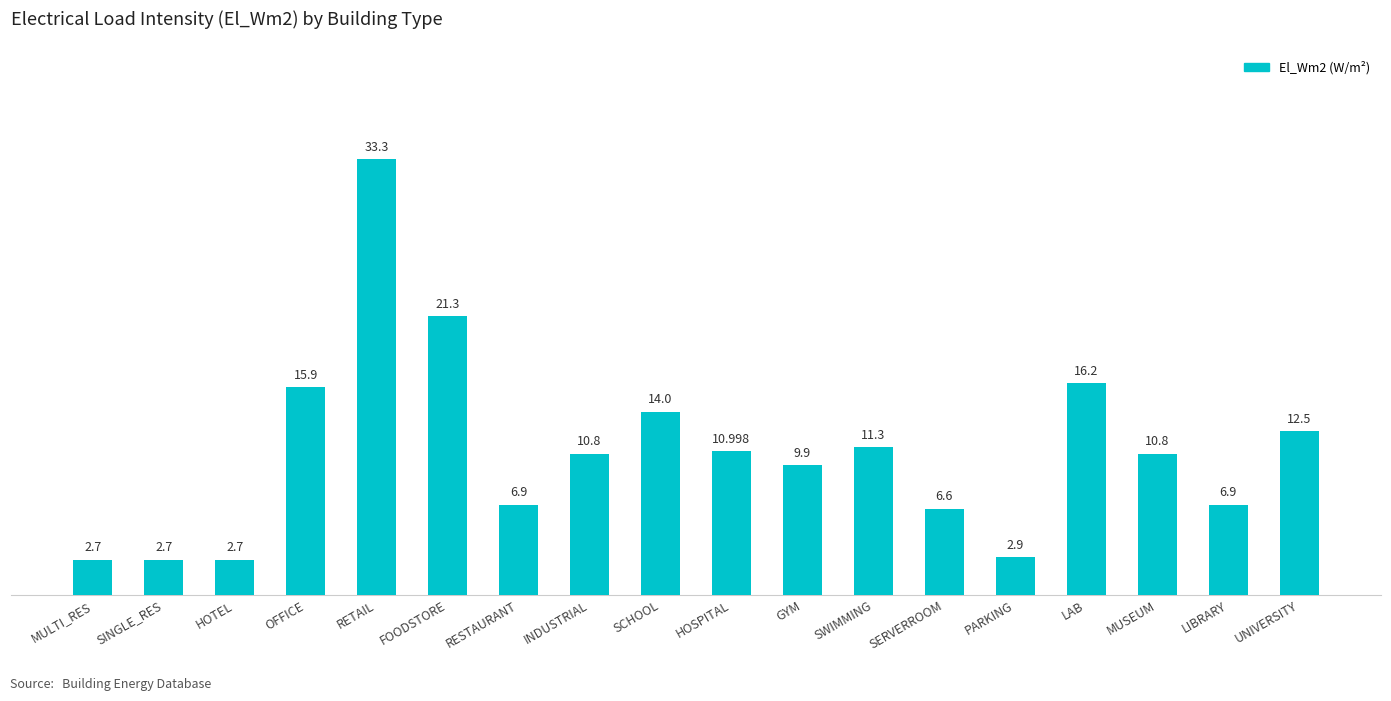

What is the difference between the maximum and minimum values?

30.6